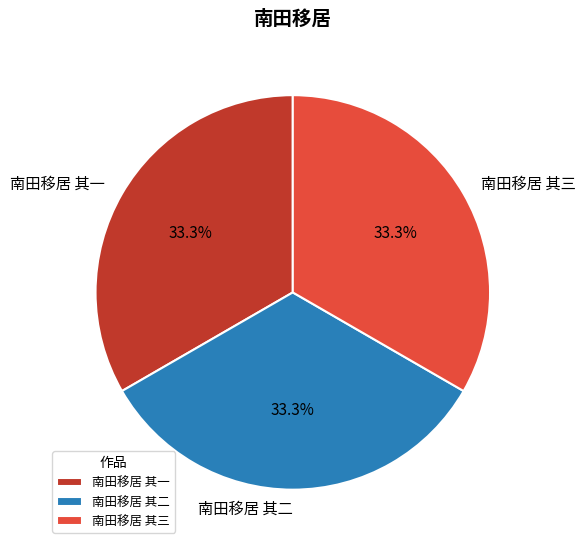

What is the ratio of the value at 南田移居 其一 to the value at 南田移居 其三?

1.0